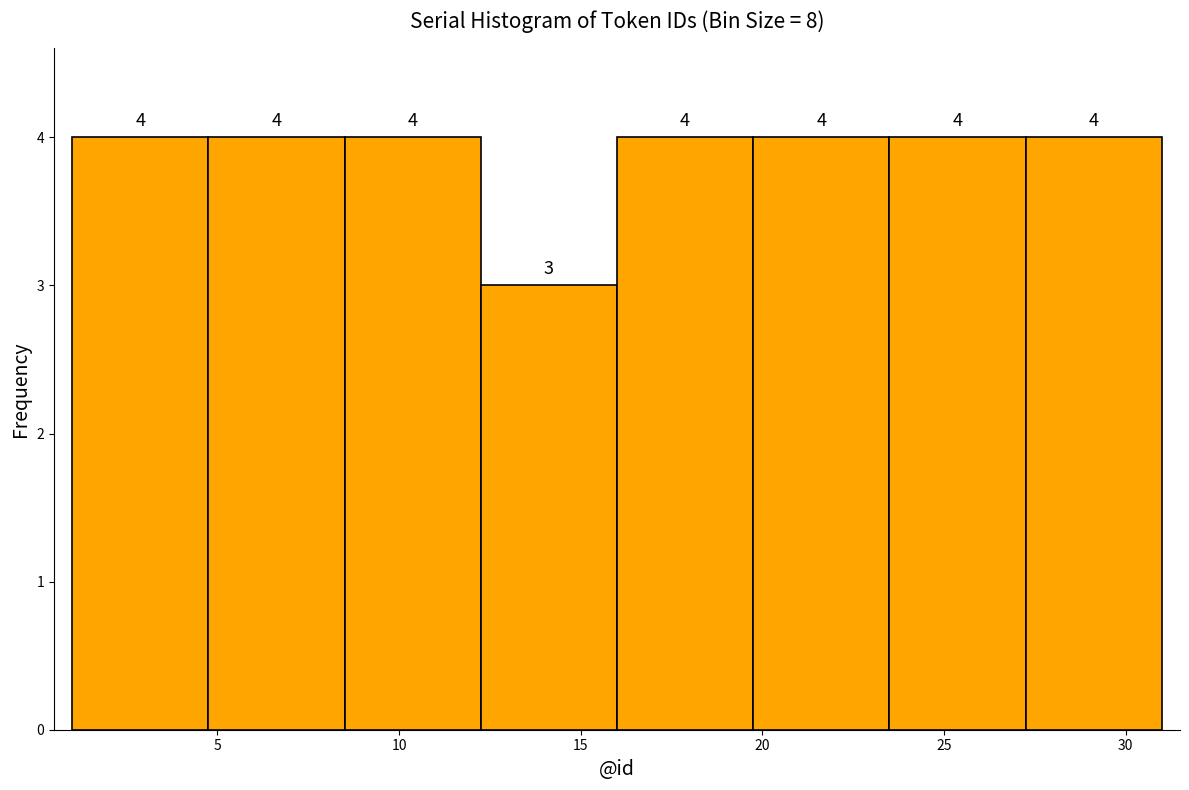

Reading left to right, transcribe this chart: for each bar, give the range it covers on the x-axis and its height. The bar edges are not printed on the chart, so give them approximately, as read against the axis.

1.00 to 4.75: 4
4.75 to 8.50: 4
8.50 to 12.25: 4
12.25 to 16.00: 3
16.00 to 19.75: 4
19.75 to 23.50: 4
23.50 to 27.25: 4
27.25 to 31.00: 4